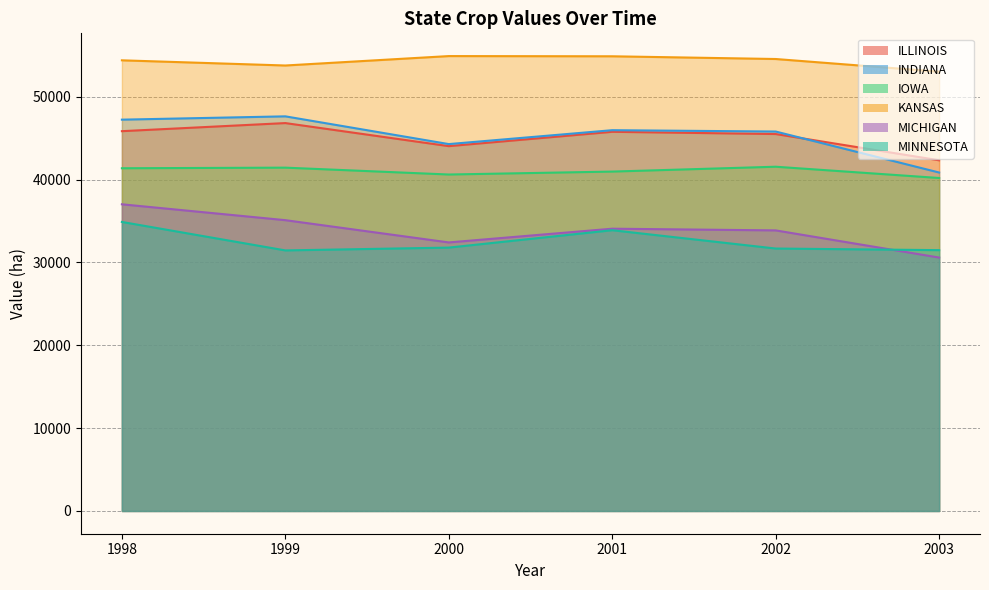

What is the difference between the second highest and minimum values in the IOWA series?

1250.1